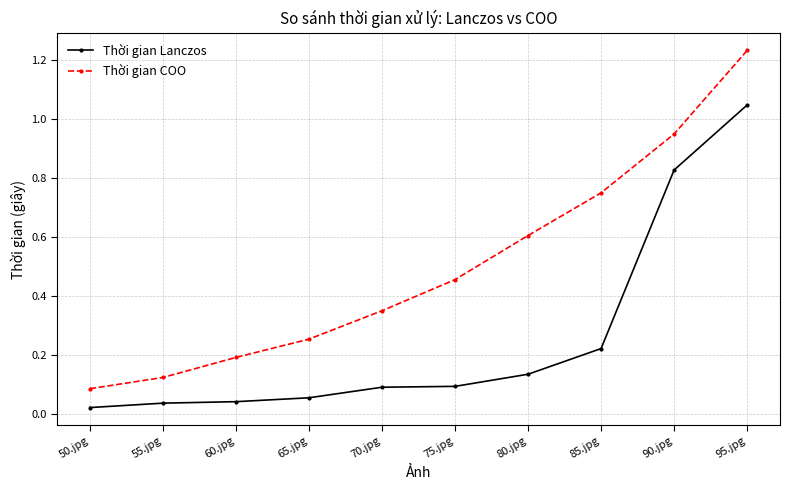

What is the label of the 4th point from the right?

80.jpg